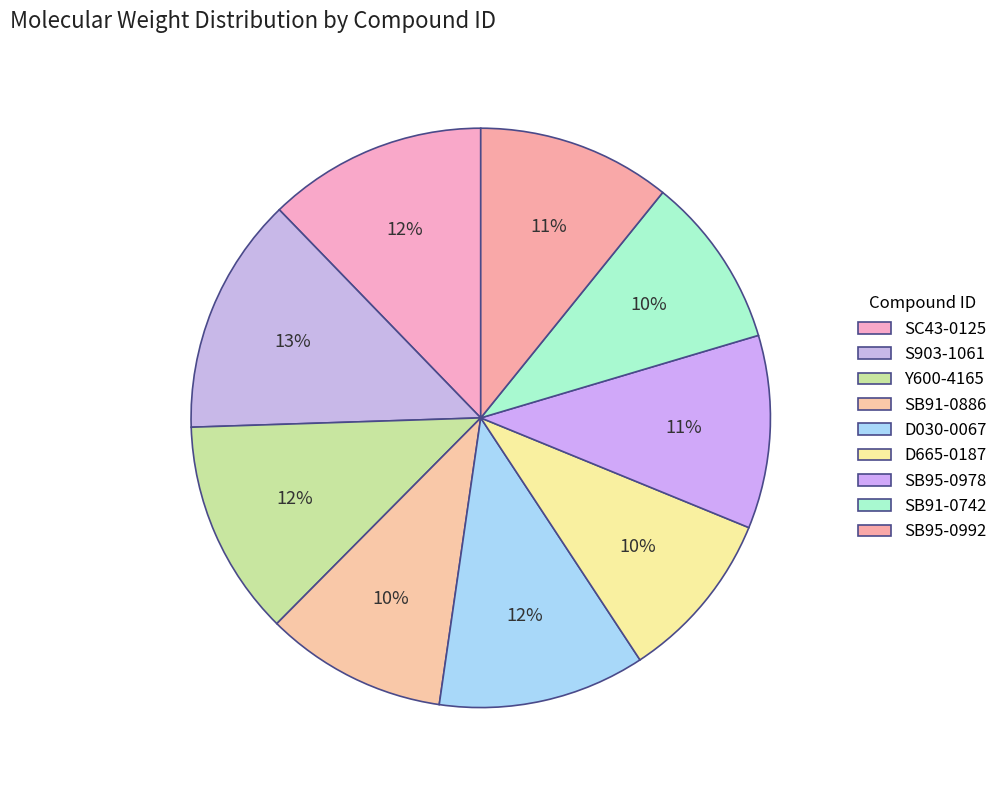

Rank the categories by value from highest to lowest.

S903-1061, SC43-0125, Y600-4165, D030-0067, SB95-0992, SB95-0978, SB91-0886, SB91-0742, D665-0187